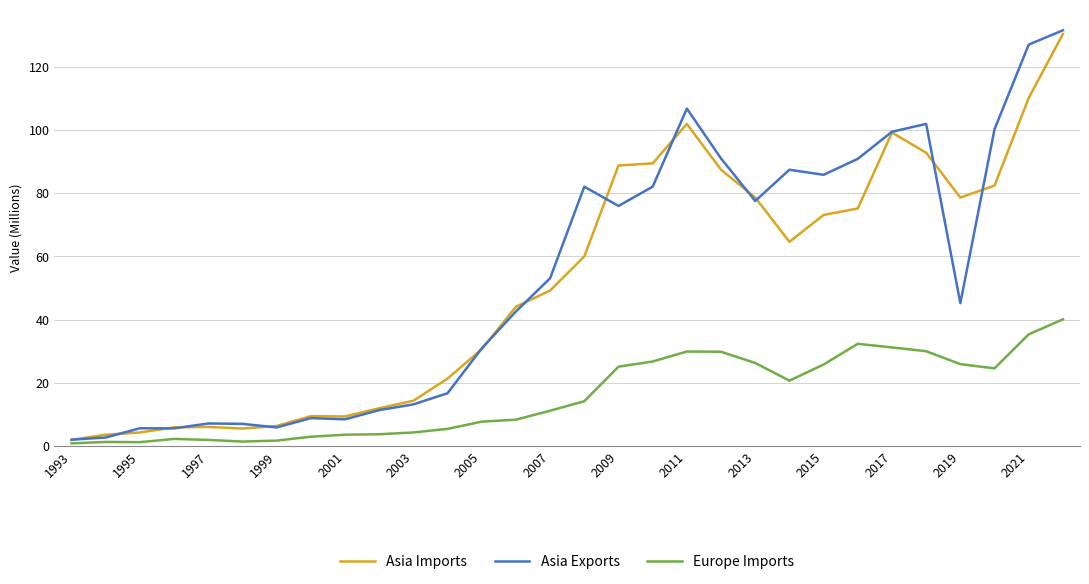

Which series has the largest range (max minus min)?

Asia Exports